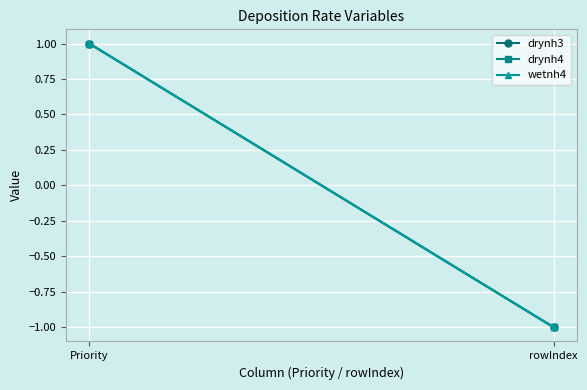

What is the difference between the maximum and minimum values in the drynh4 series?

2